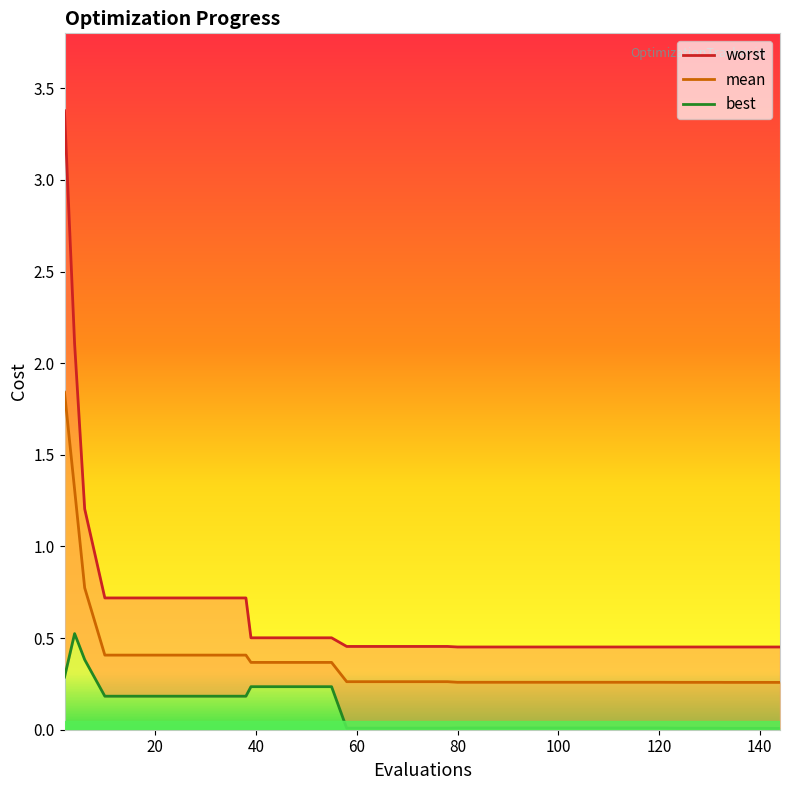

Is this an area chart (filled region under the line)?

No